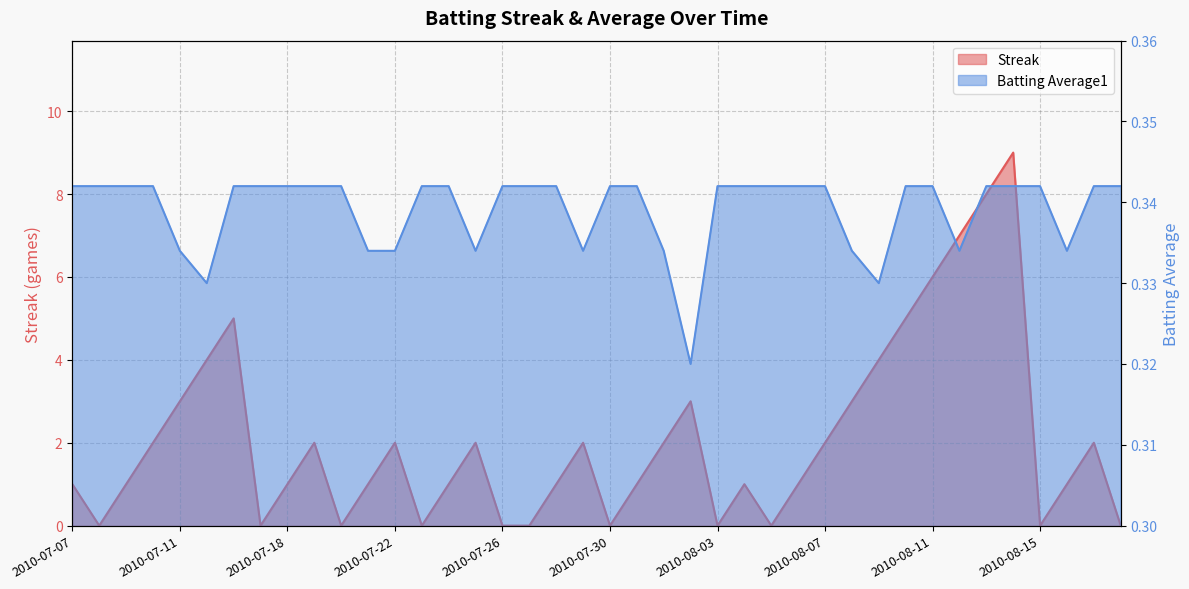

At 2010-07-29, list the series in order from smallest to largest.

Batting Average1, Streak